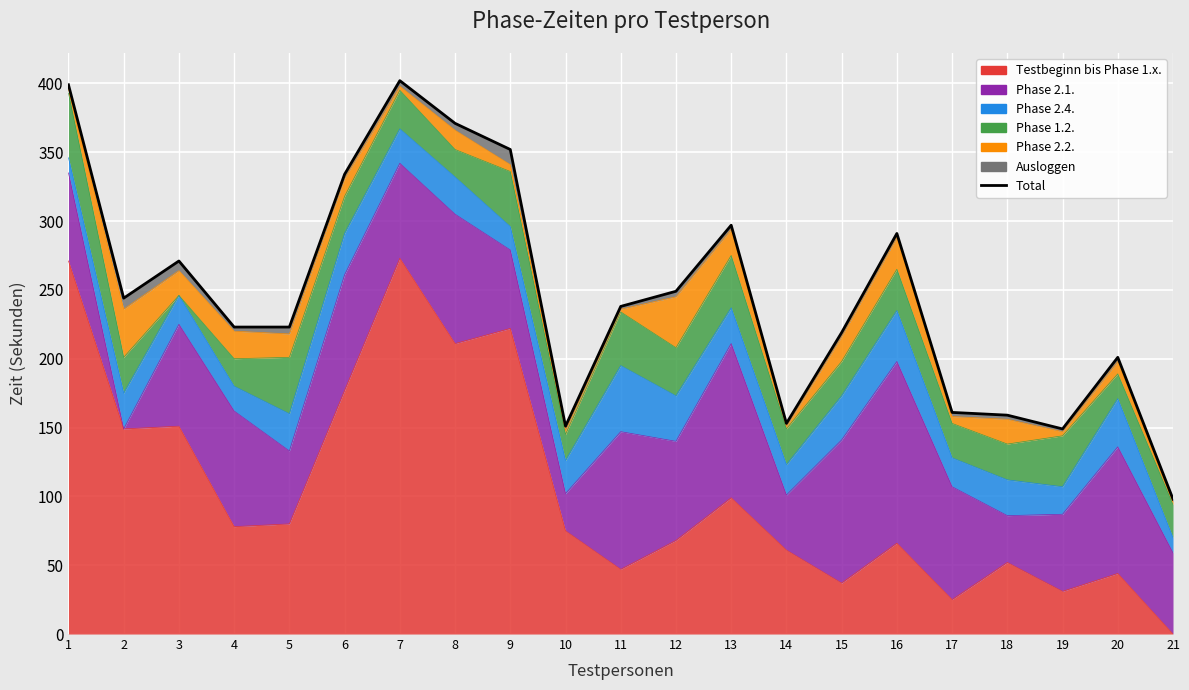

At which category does the chart reach its minimum across all series?

21